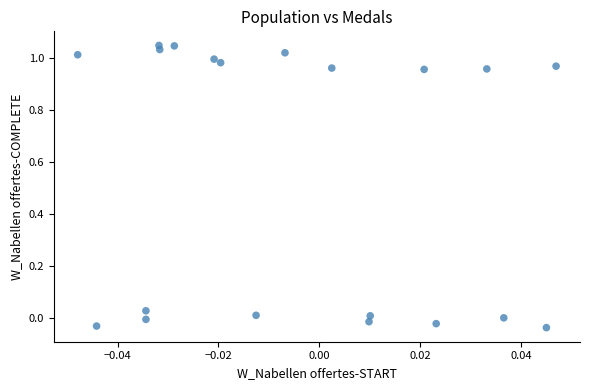

What is the range of Y values (max minus min)?

1.1